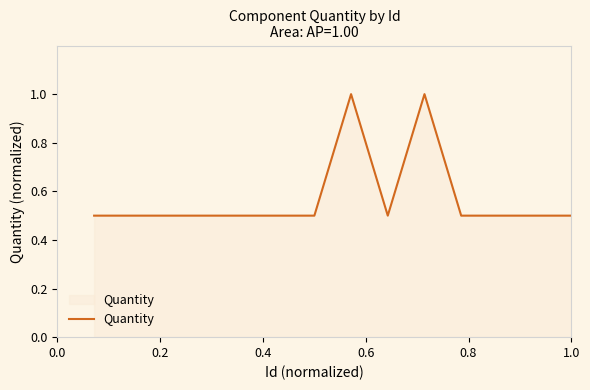

How many lines are shown in the chart?

1